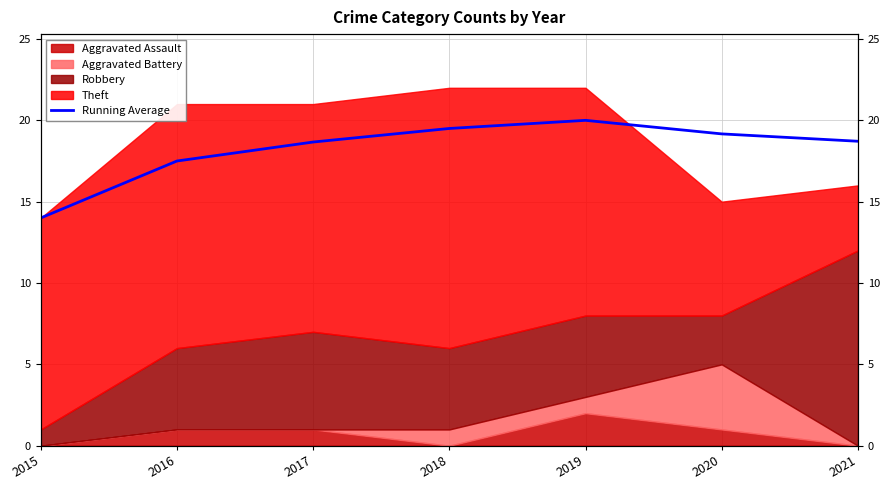

What is the greatest value displayed?

20.0